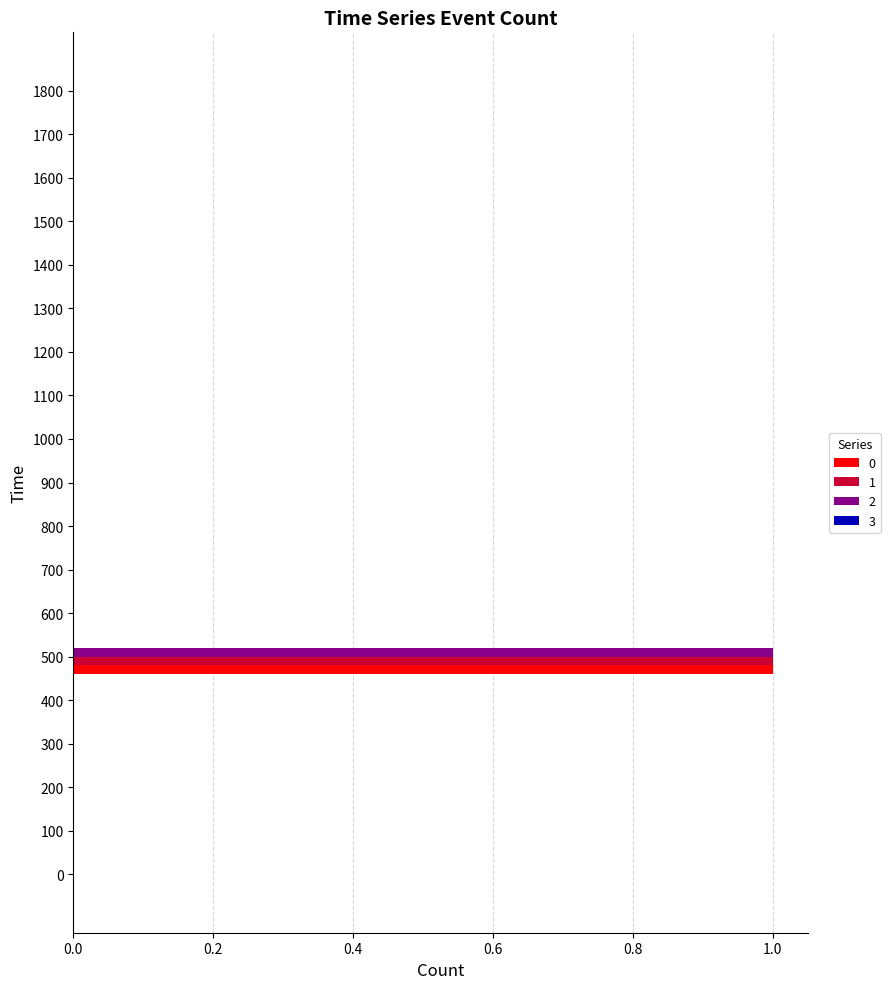

Is it true that 2 equals 1 at 600?

False